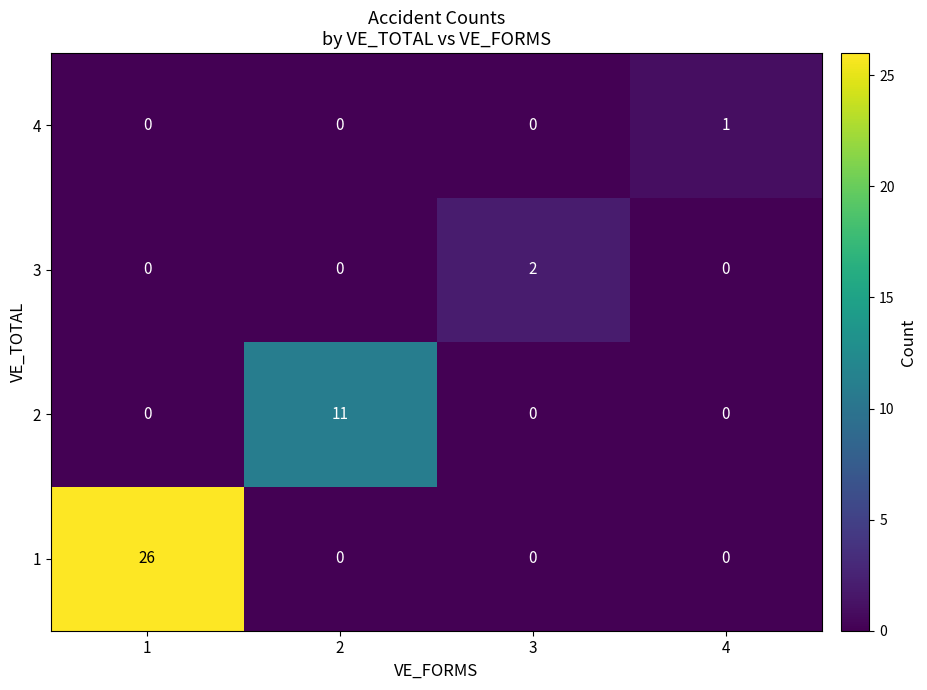

At how many categories does at least one series exceed 3?

2